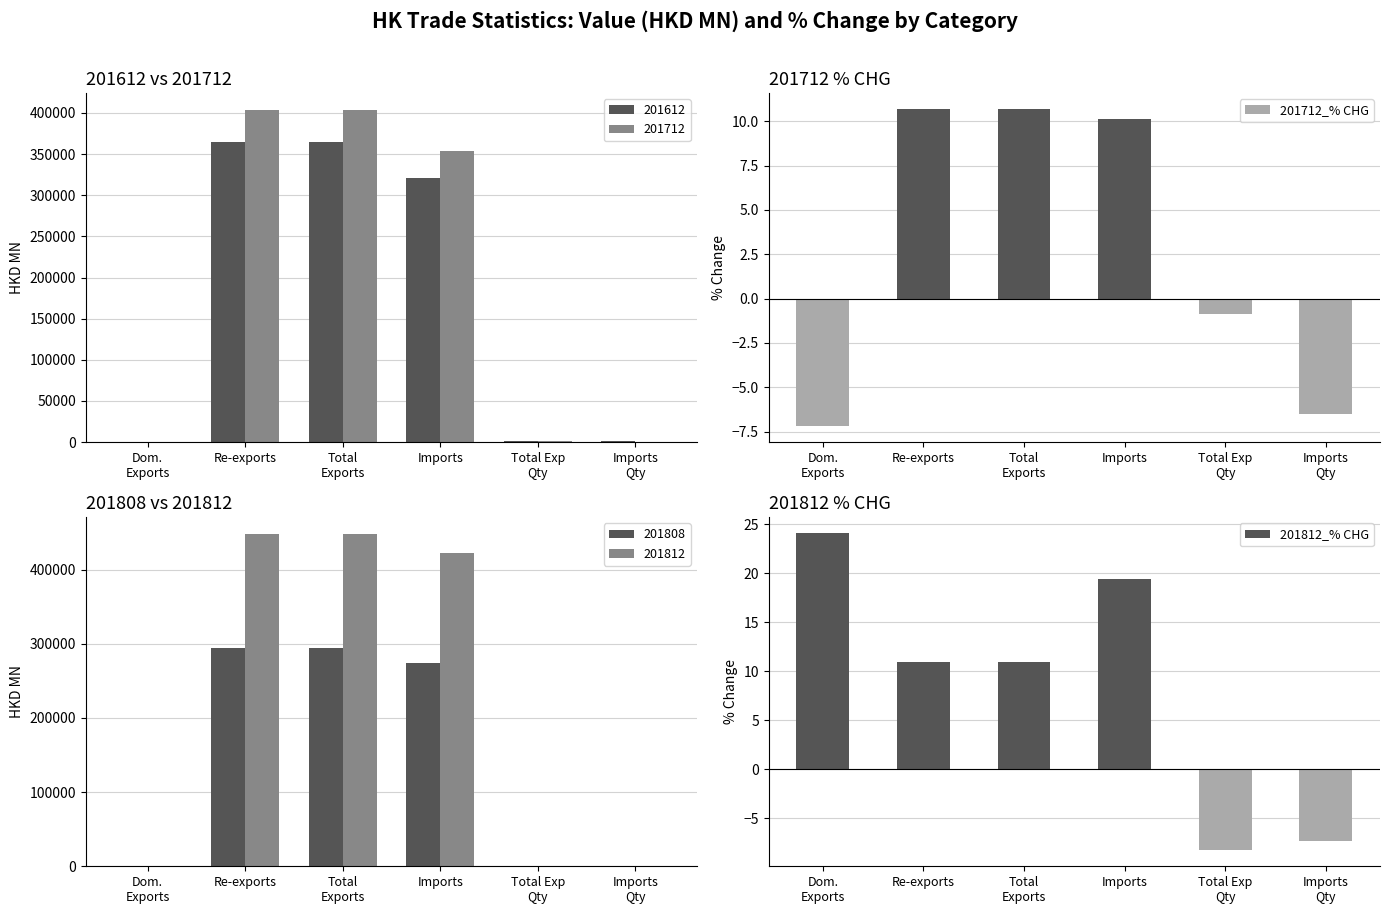

At how many categories does at least one series exceed 125516?

3